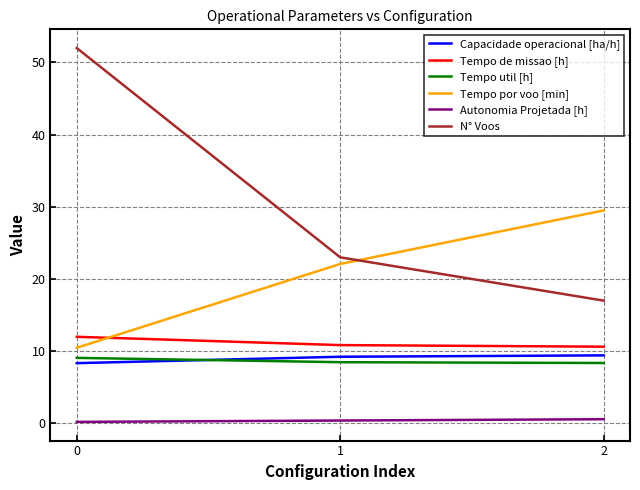

Does the chart have visible grid lines?

Yes